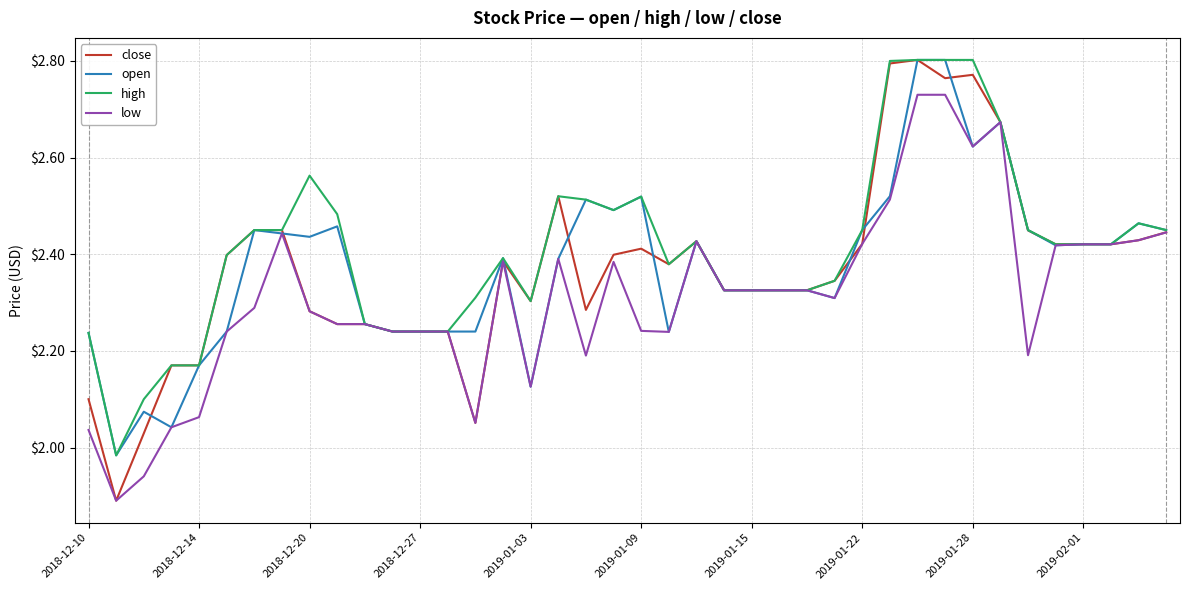

Which series has the largest range (max minus min)?

close